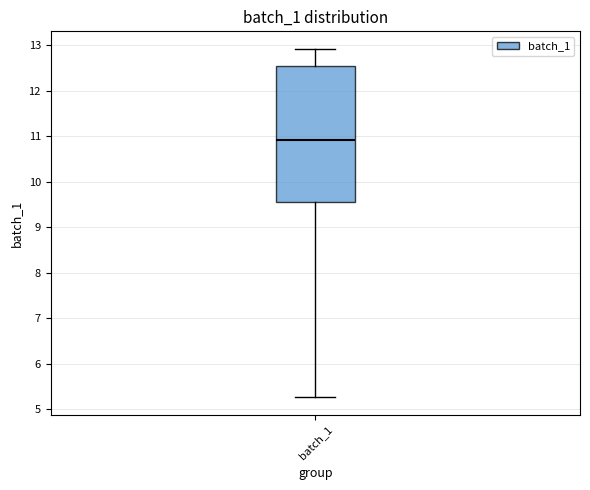

Where does the median line of the box for batch_1 sit on the y-axis? The values are not printed on the chart, so give them approximately, as read against the axis.

10.9